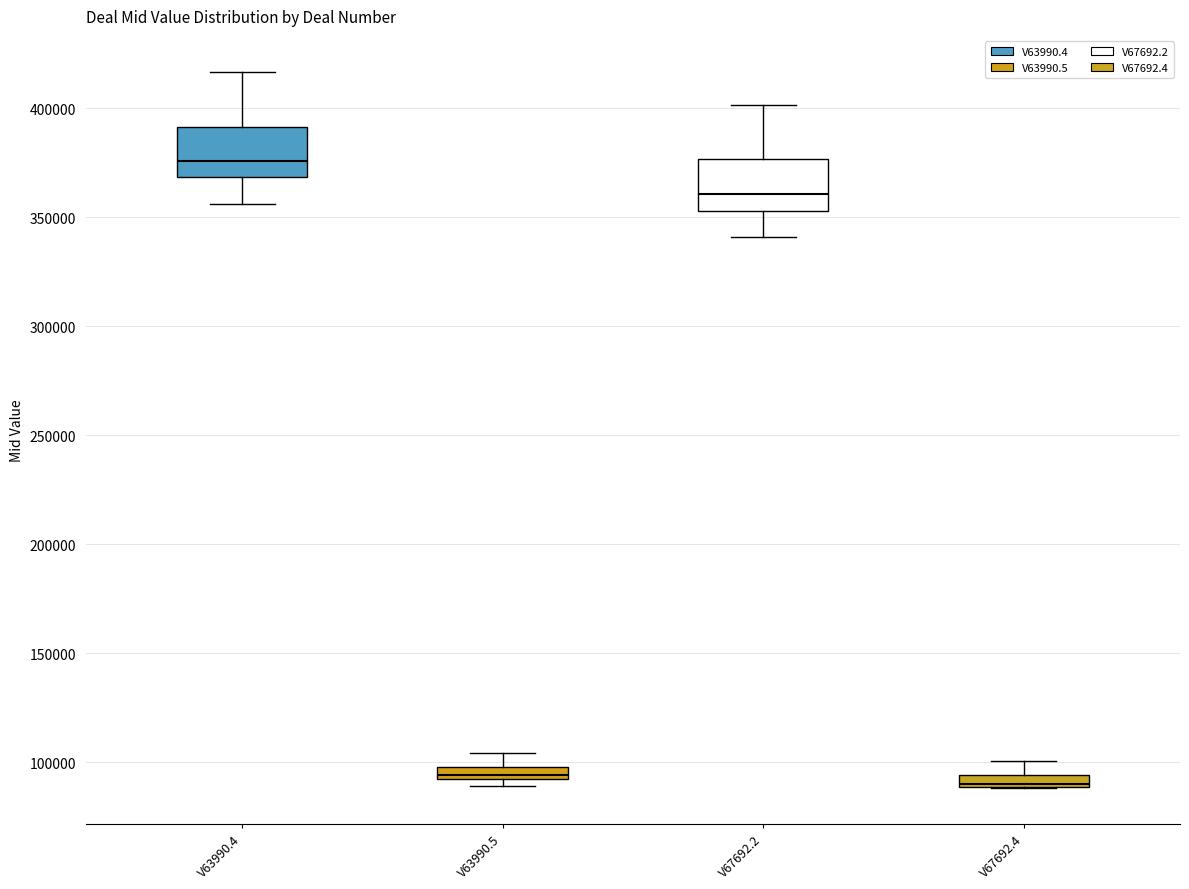

Where does the median line of the box for V63990.5 sit on the y-axis? The values are not printed on the chart, so give them approximately, as read against the axis.

95000